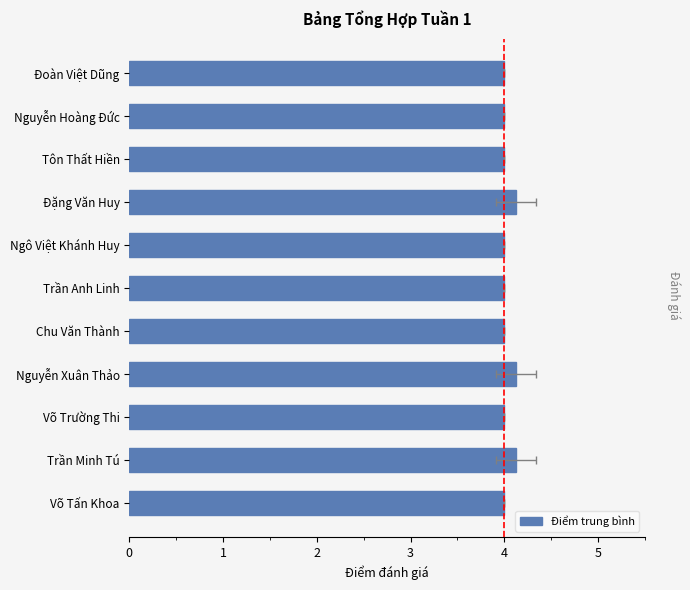

What is the value of the 8th bar from the left?

4.1